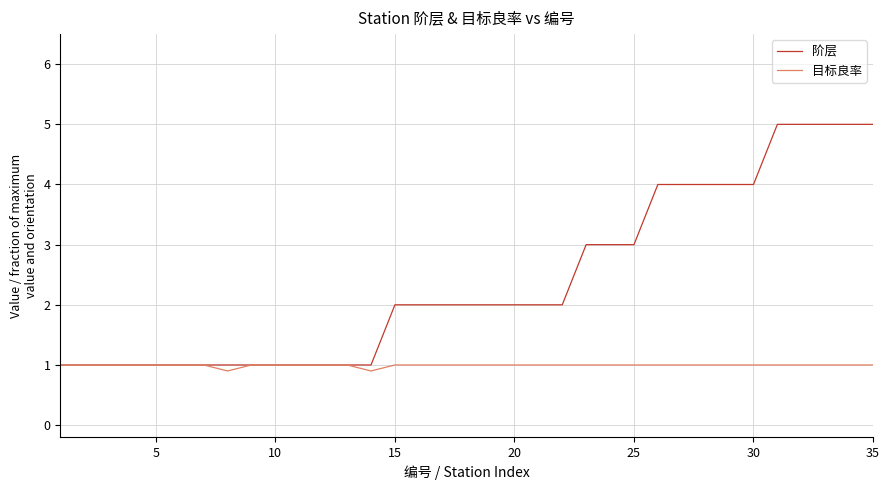

What is the highest value of the 目标良率 series?

1.0